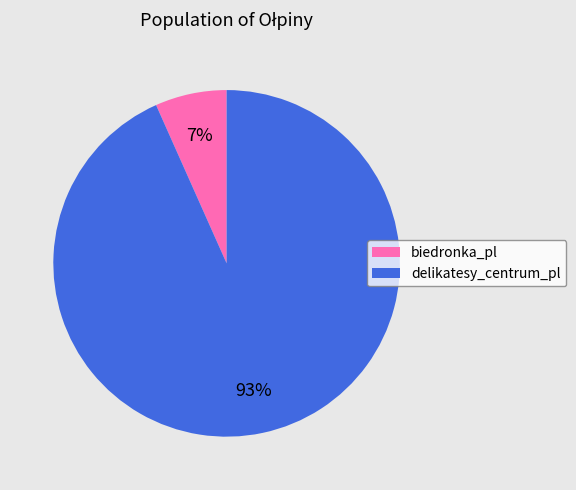

What is the ratio of the value at biedronka_pl to the value at delikatesy_centrum_pl?

0.1